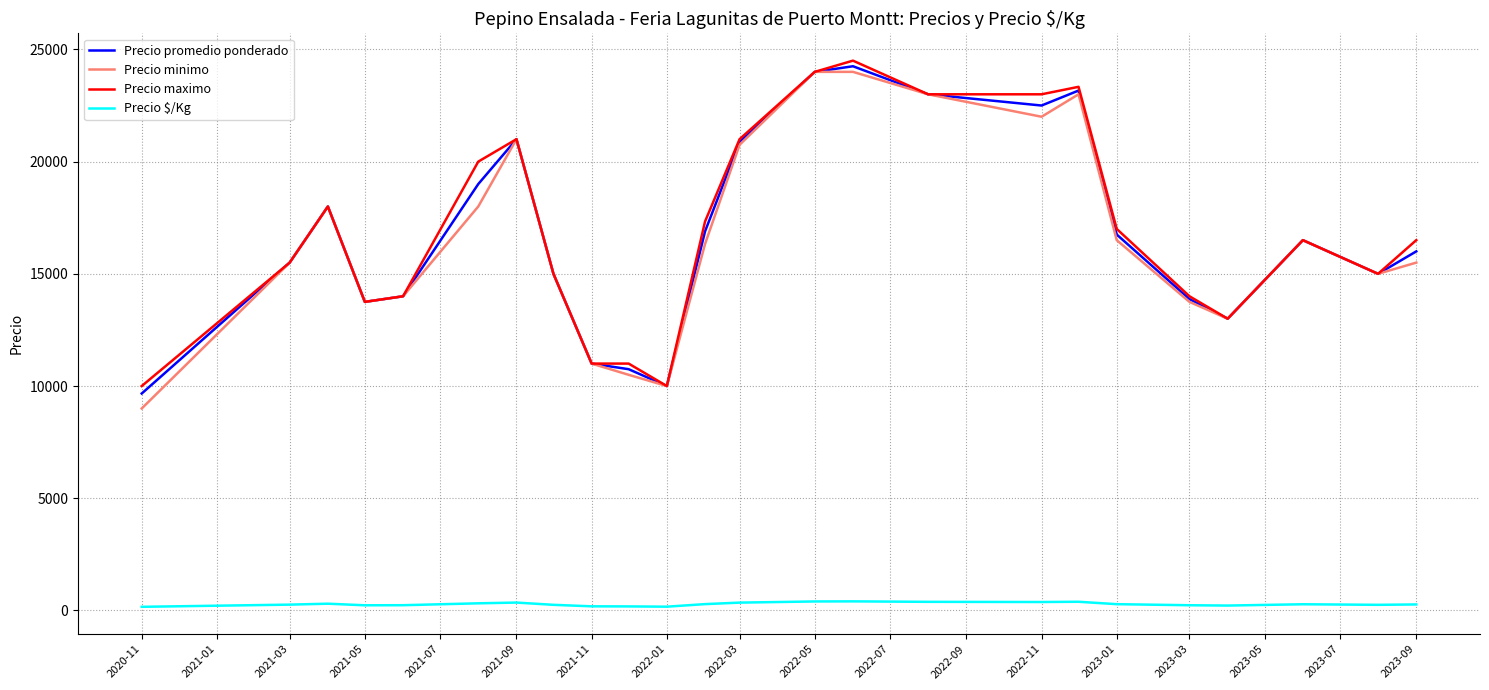

True or false: Precio promedio ponderado and Precio $/Kg intersect in this chart.

False